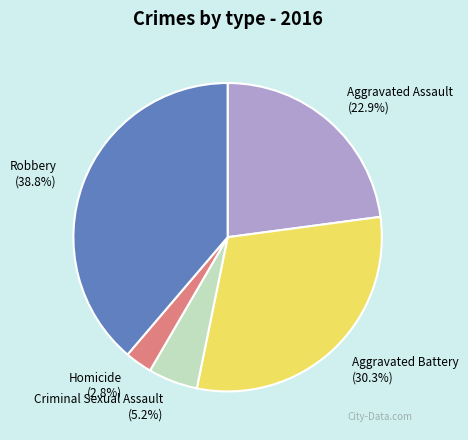

Does any single category account for the majority?

No